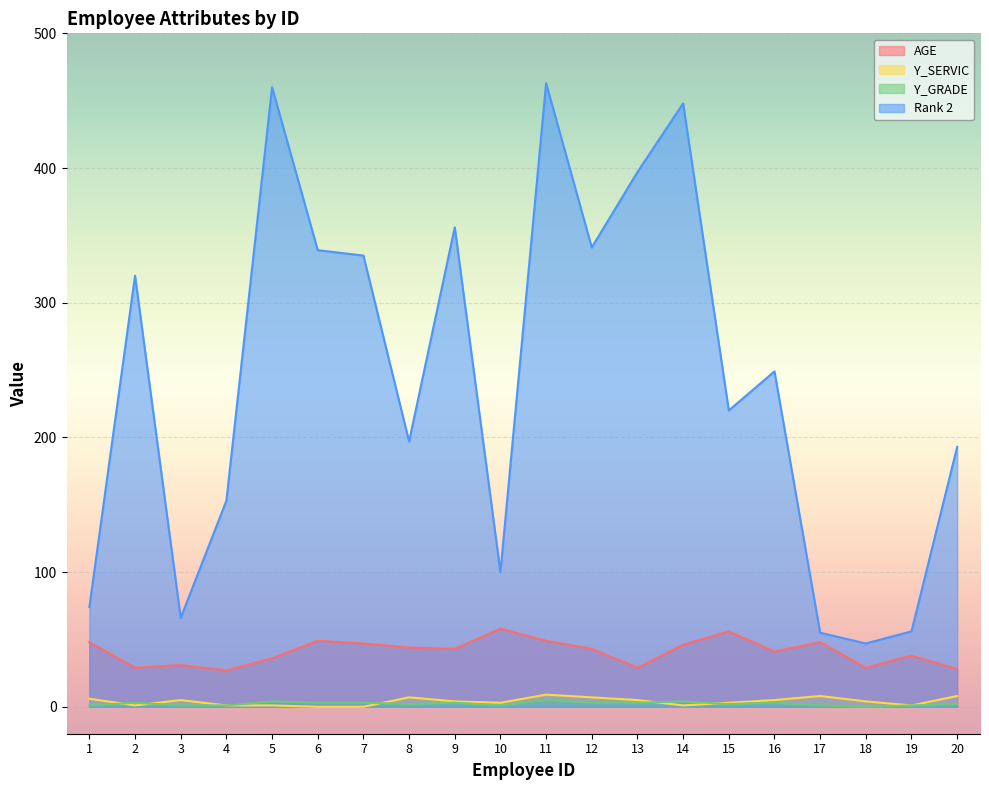

Which category has the highest value in the AGE series?

10